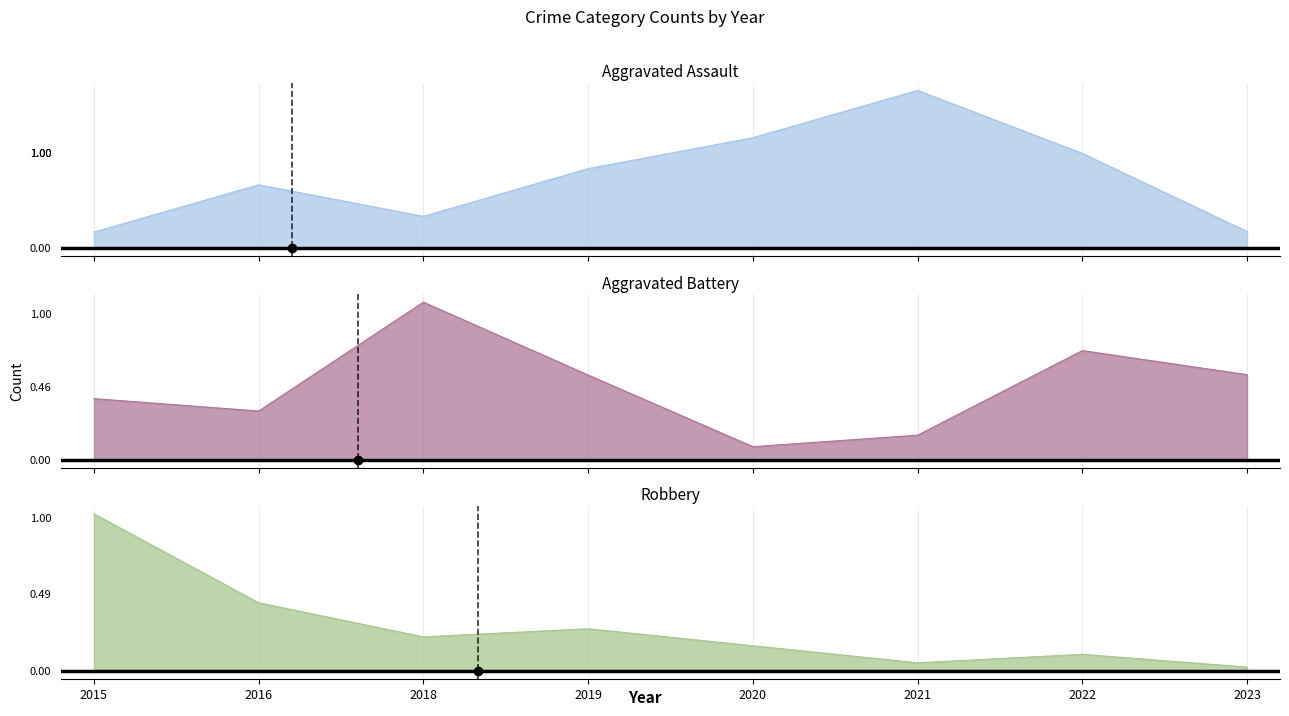

True or false: Aggravated Battery has more than 2 interior local peaks.

False